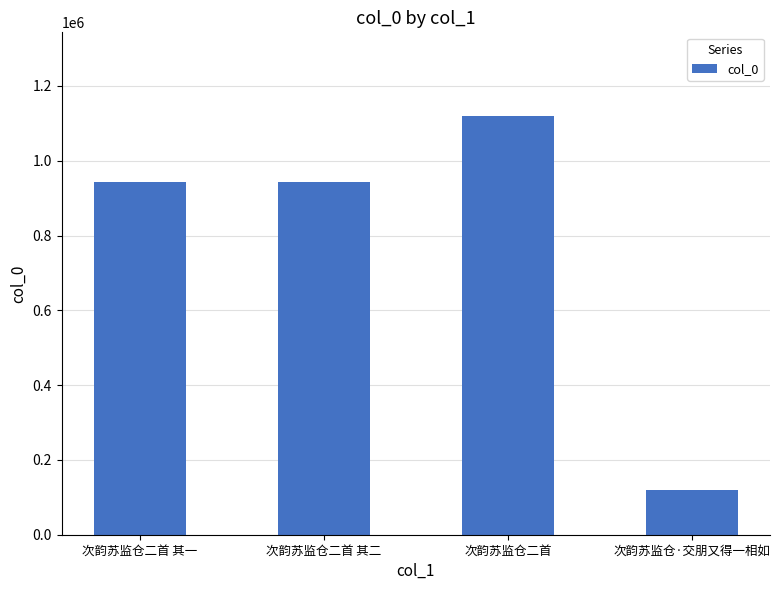

What is the value of the 4th bar from the left?

119958